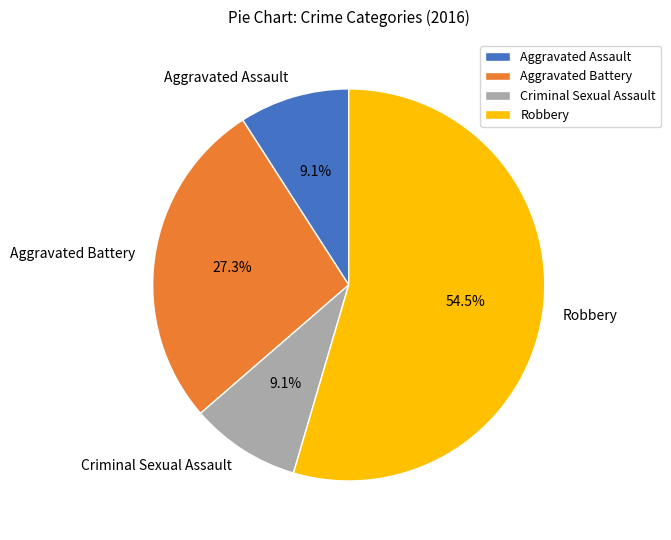

Is there any slice that represents more than half of the pie?

Yes